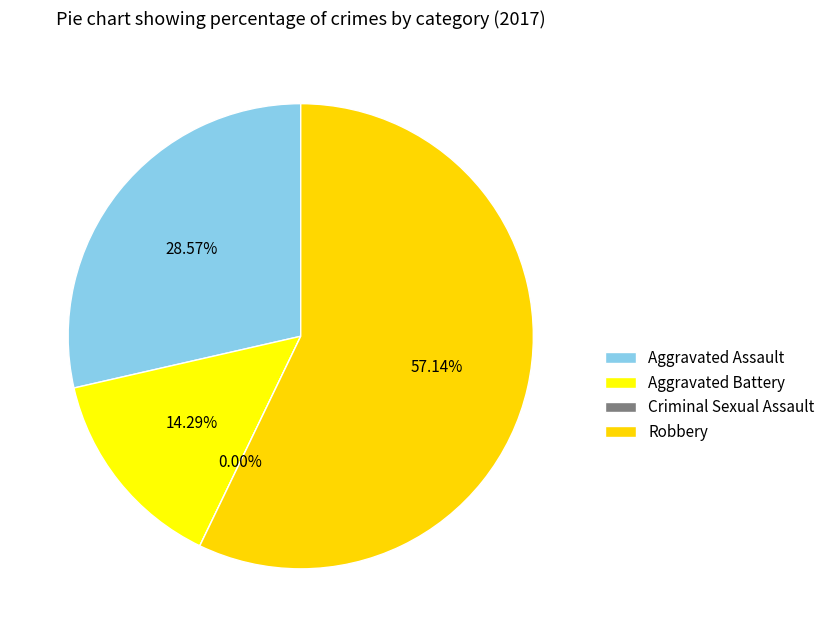

True or false: Robbery accounts for 57% of the total.

True